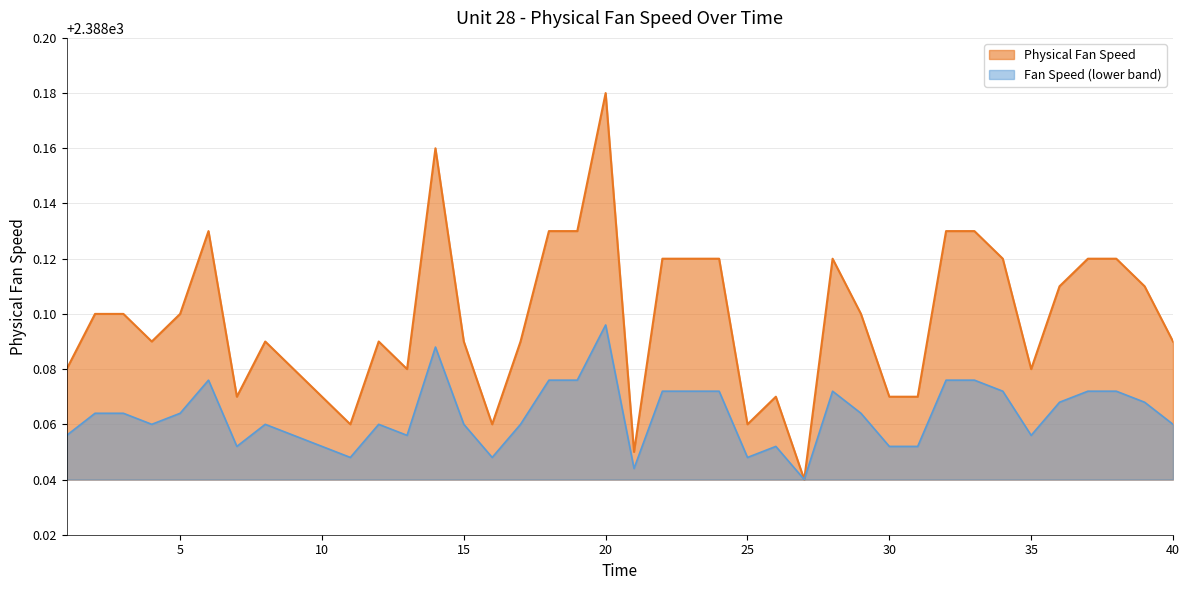

Does the chart display data point markers on the line(s)?

No